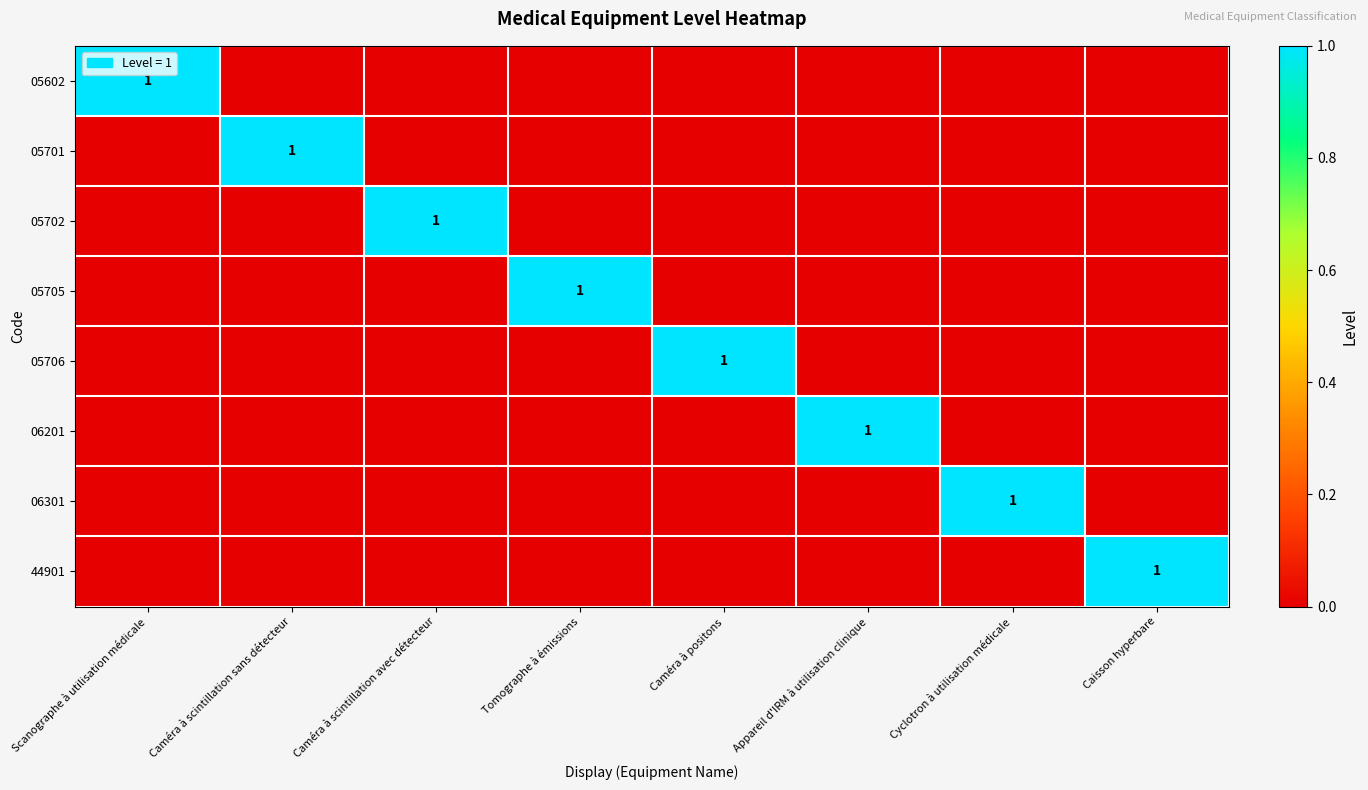

Count the 05705 values in the range 0 to 1.

8